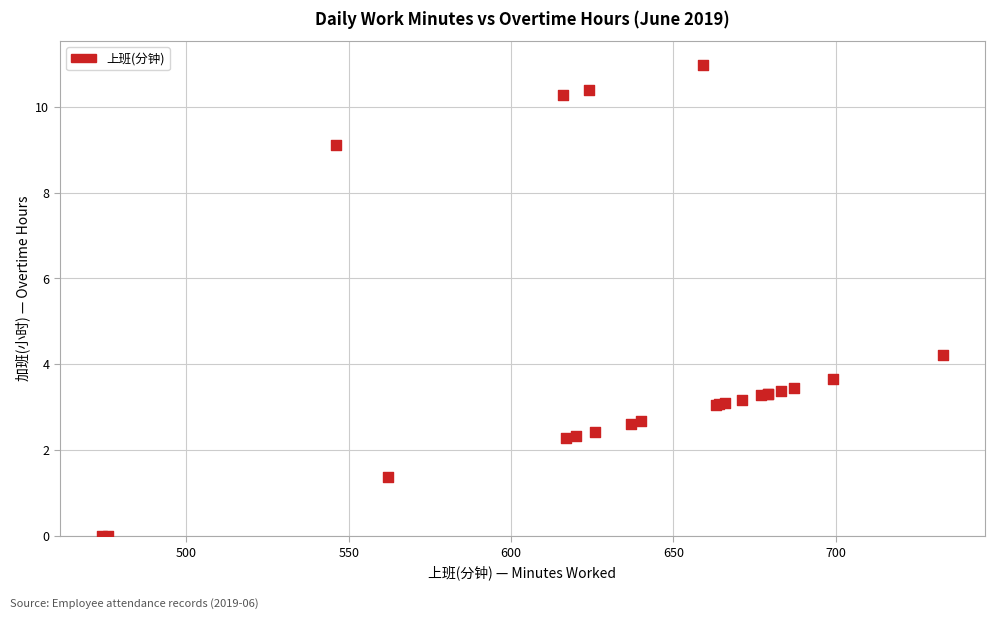

What Y value in the scatter plot is closest to 5?

4.2